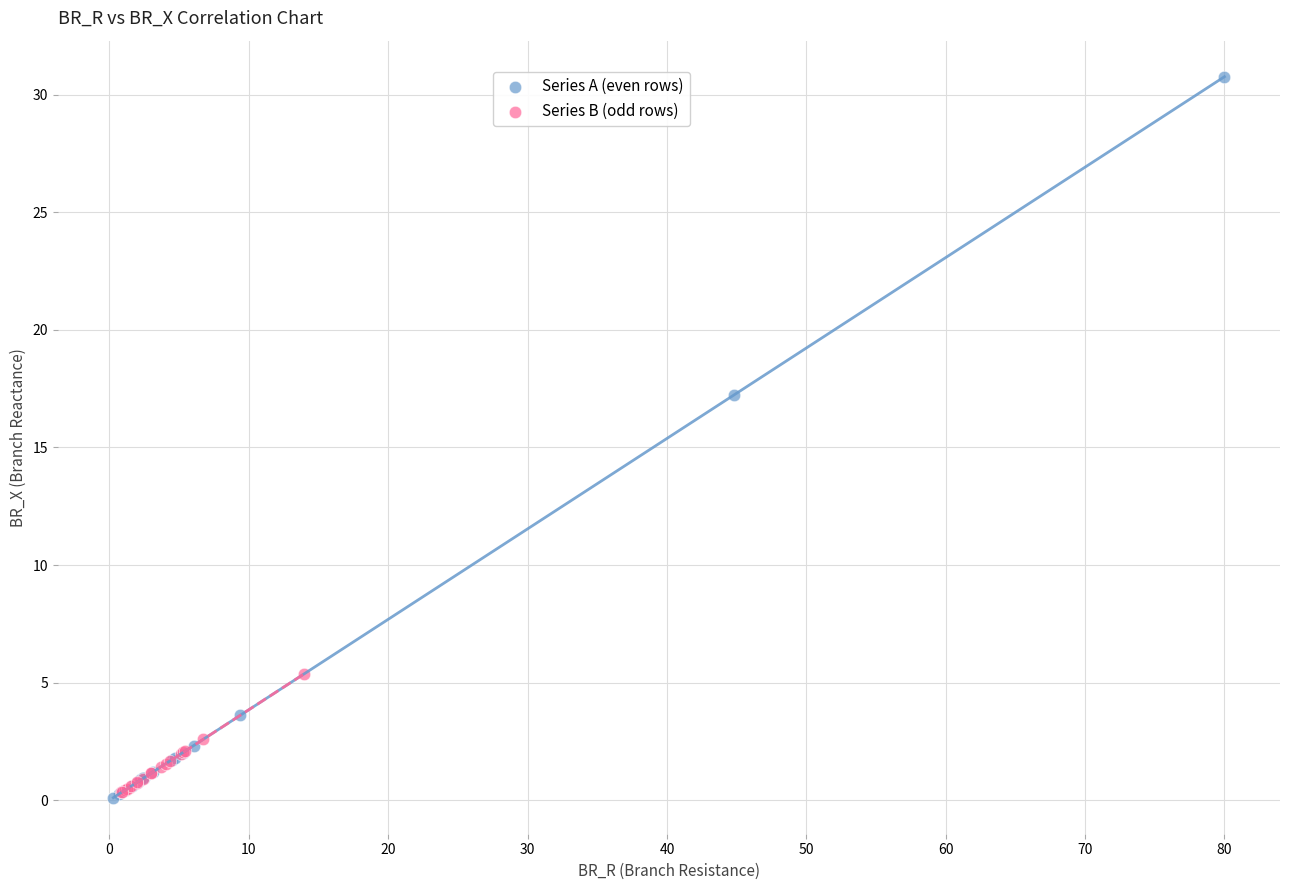

Which series contains the highest Y value?

Series A (even rows)